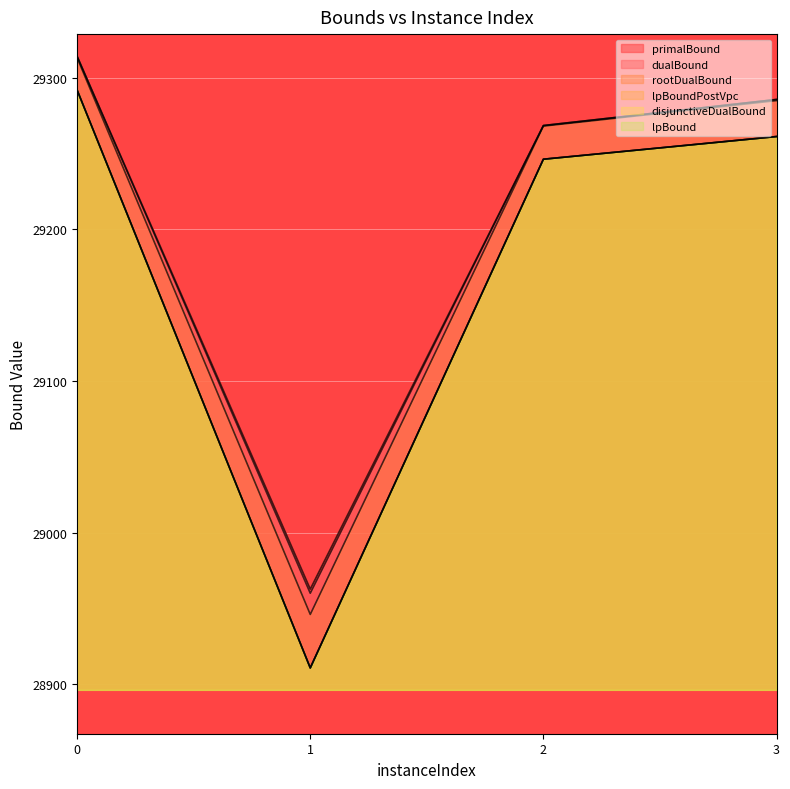

What are all the series names shown in the legend?

lpBound, disjunctiveDualBound, lpBoundPostVpc, rootDualBound, dualBound, primalBound